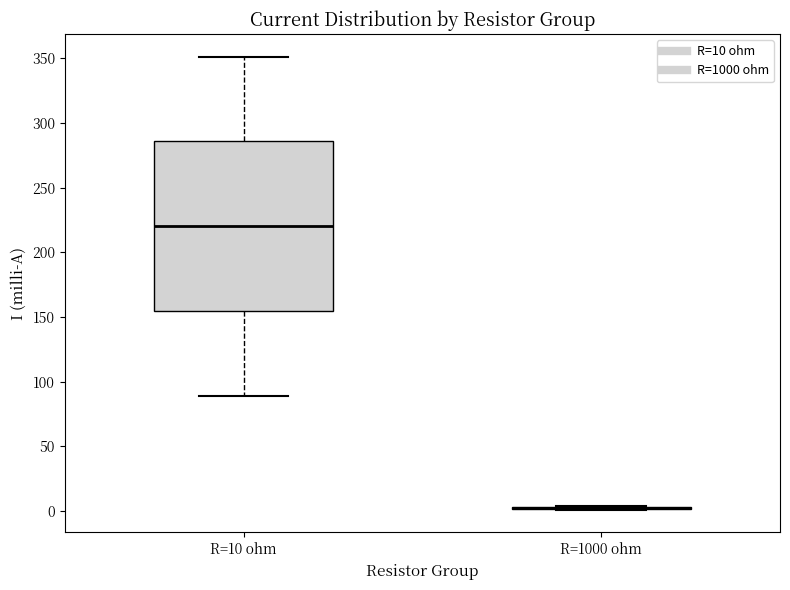

Reading left to right, transcribe this box plot: for each box, give where its median line is, the range the box spans, and where its two whiskers end, as read against the y-axis. The values are not printed on the chart, so give them approximately, as read against the axis.

R=10 ohm: median 220, box 155 to 285, whiskers 90 to 350
R=1000 ohm: box collapsed to a line at 0, whiskers 0 to 5